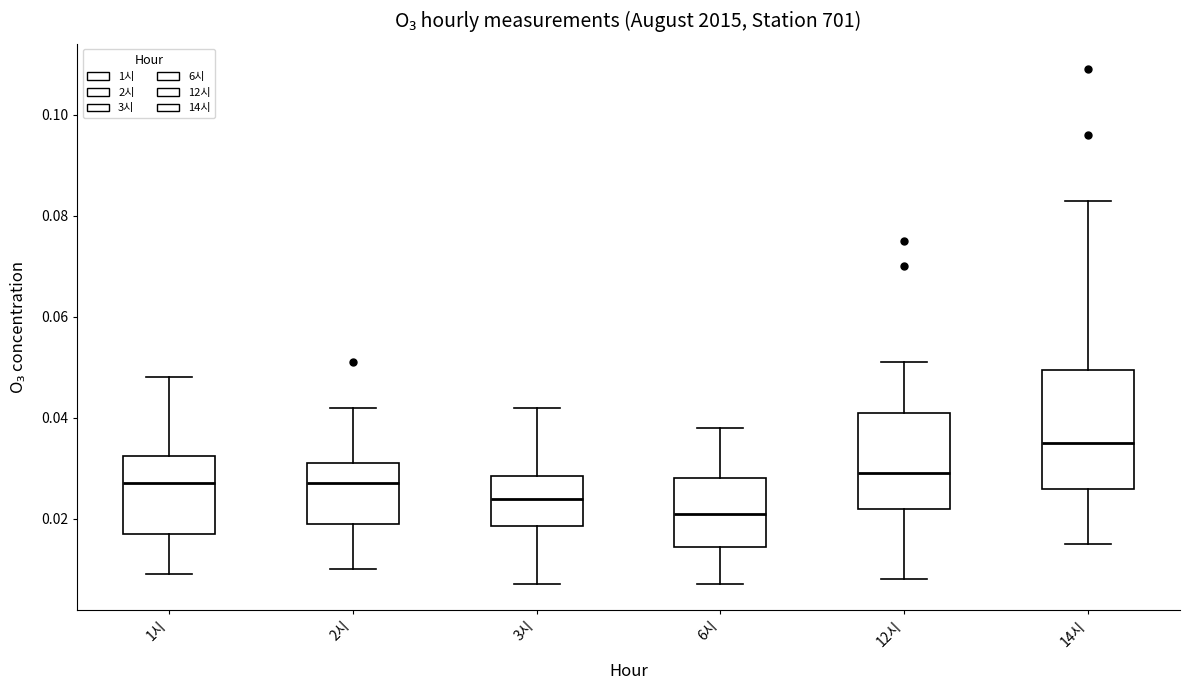

Where does the median line of the box for 1시 sit on the y-axis? The values are not printed on the chart, so give them approximately, as read against the axis.

0.028